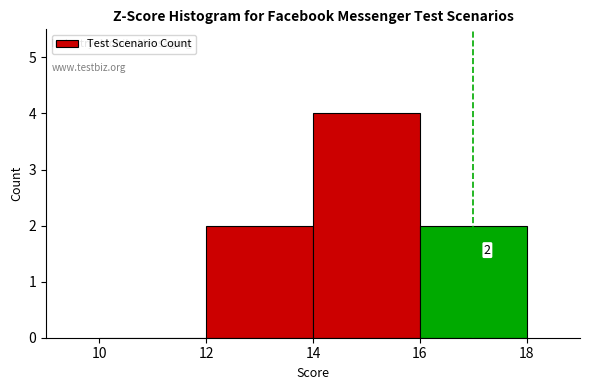

Which range on the x-axis has the tallest bar?

14 to 16